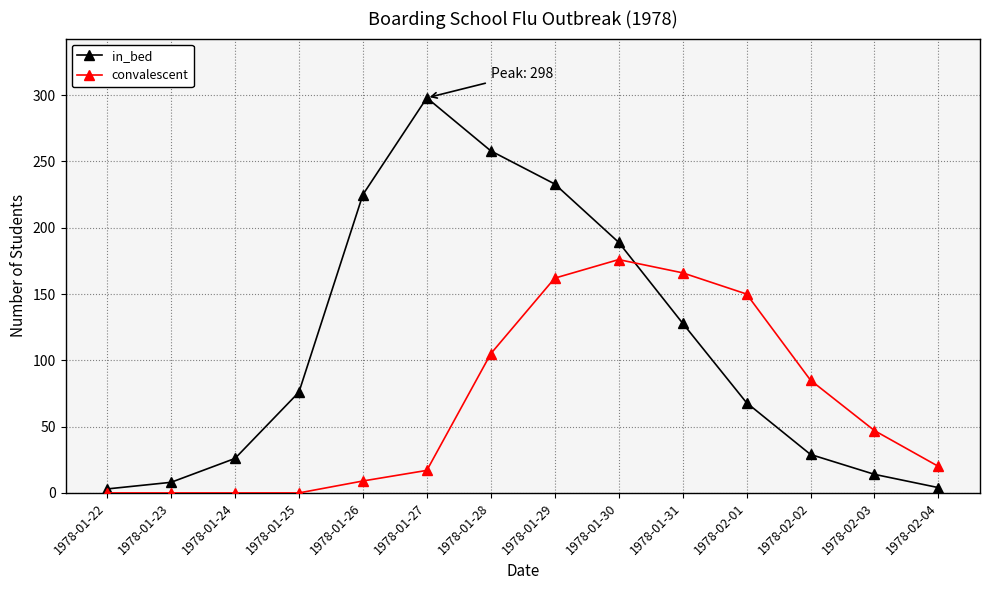

True or false: convalescent and in_bed intersect in this chart.

True